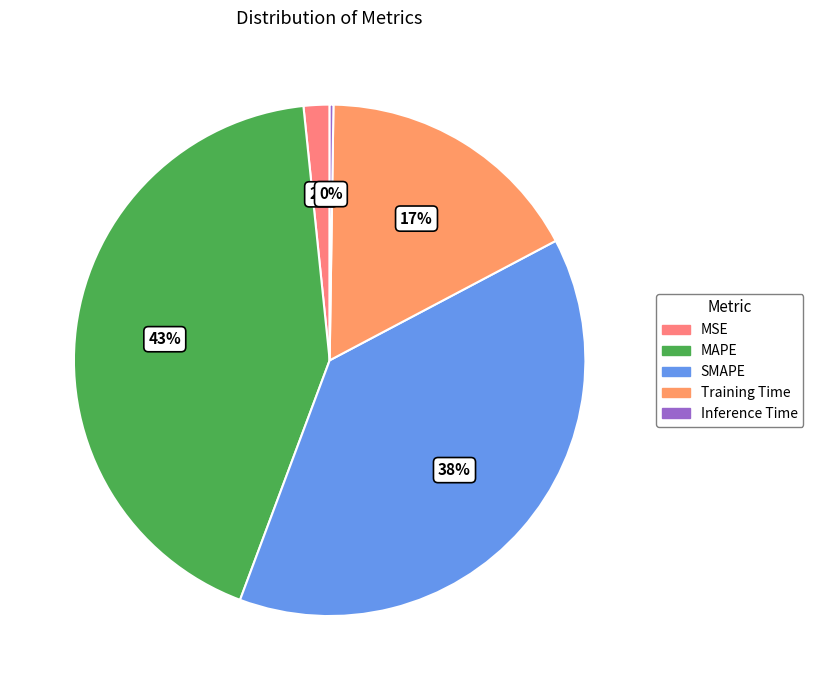

Is Inference Time the majority of the pie?

No